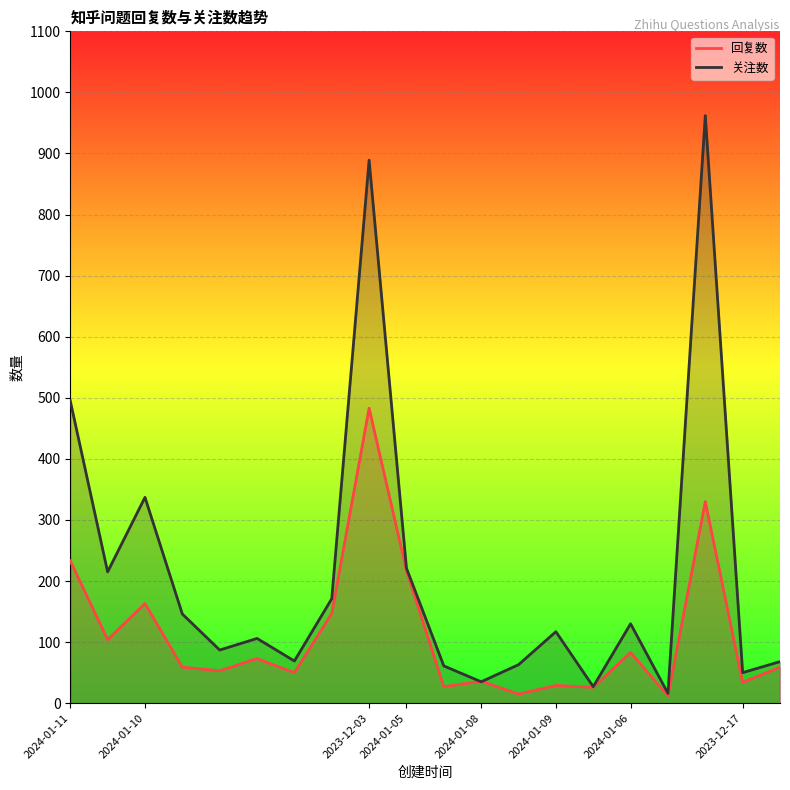

True or false: 关注数 has a value of 106 at 2024-01-10.

False